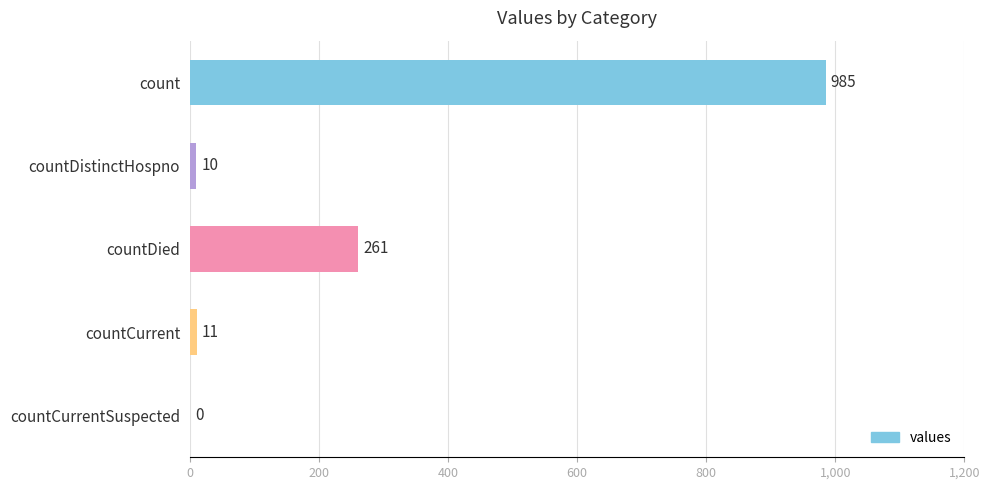

Are the bars grouped side by side (vs. stacked)?

No